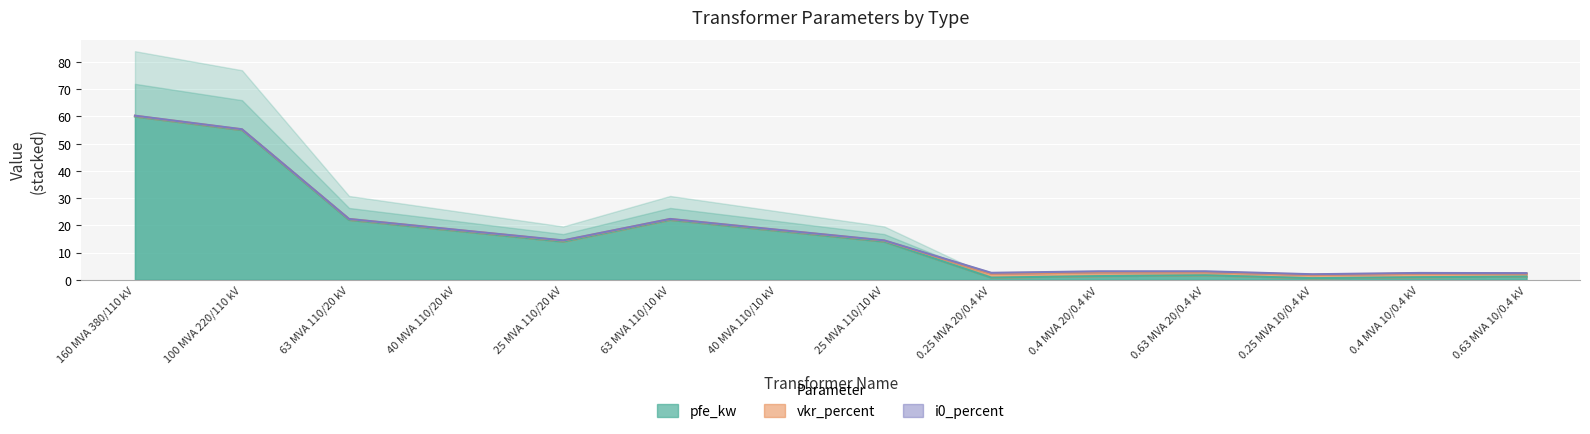

Which has a higher value, 100 MVA 220/110 kV or 25 MVA 110/10 kV?

100 MVA 220/110 kV